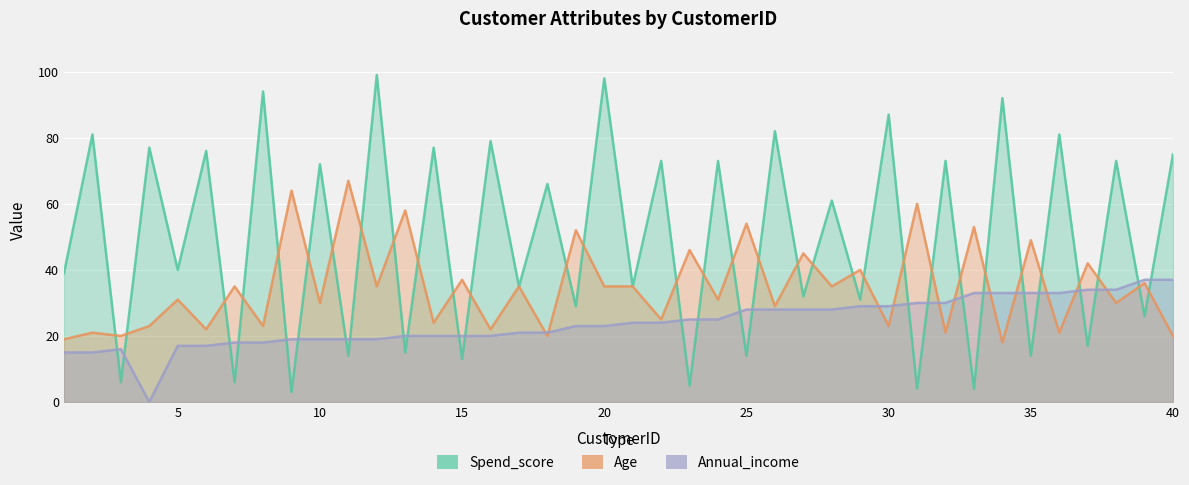

How many intersections are there between Age and Spend_score?

32